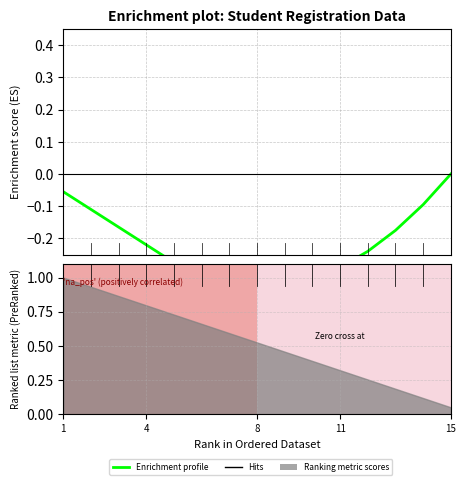

What is the label of the 4th point from the left?

4